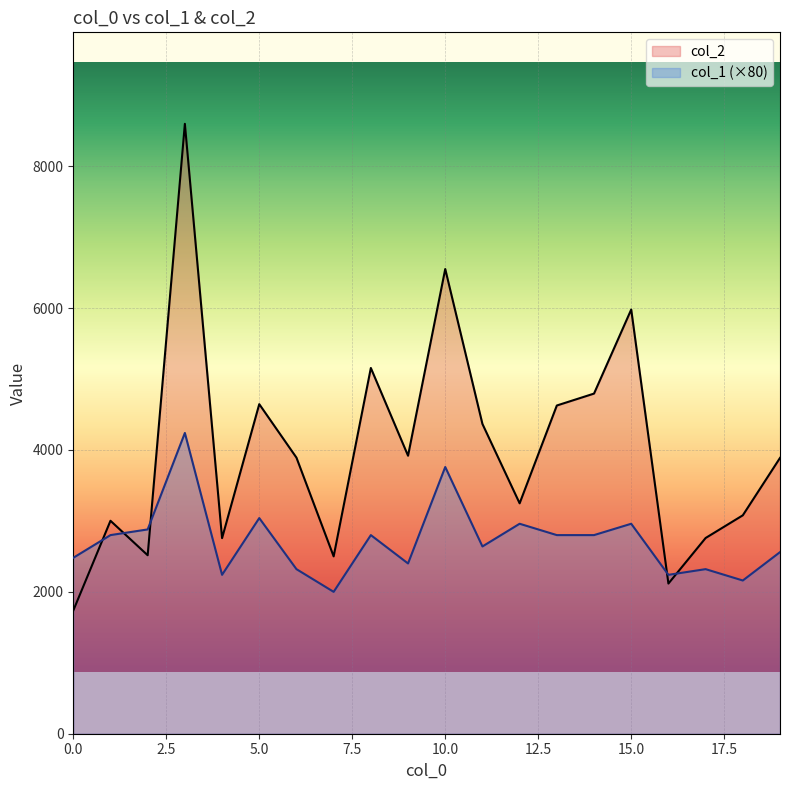

How many lines are shown in the chart?

2